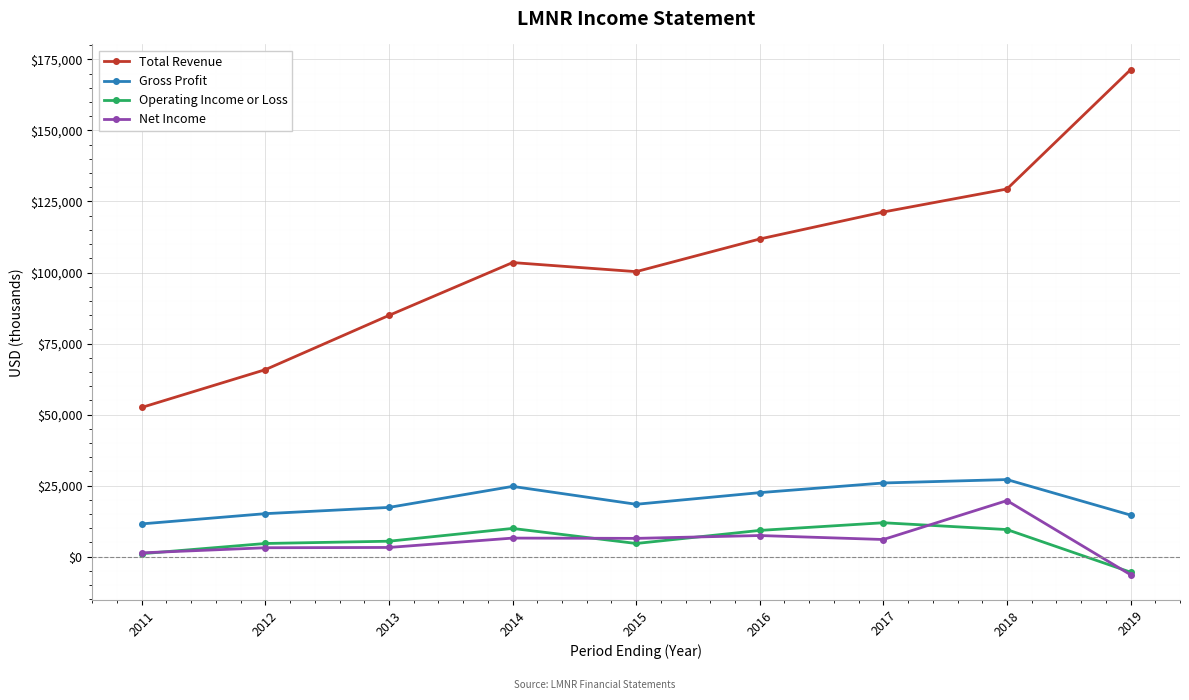

True or false: Total Revenue and Operating Income or Loss cross at least once.

False